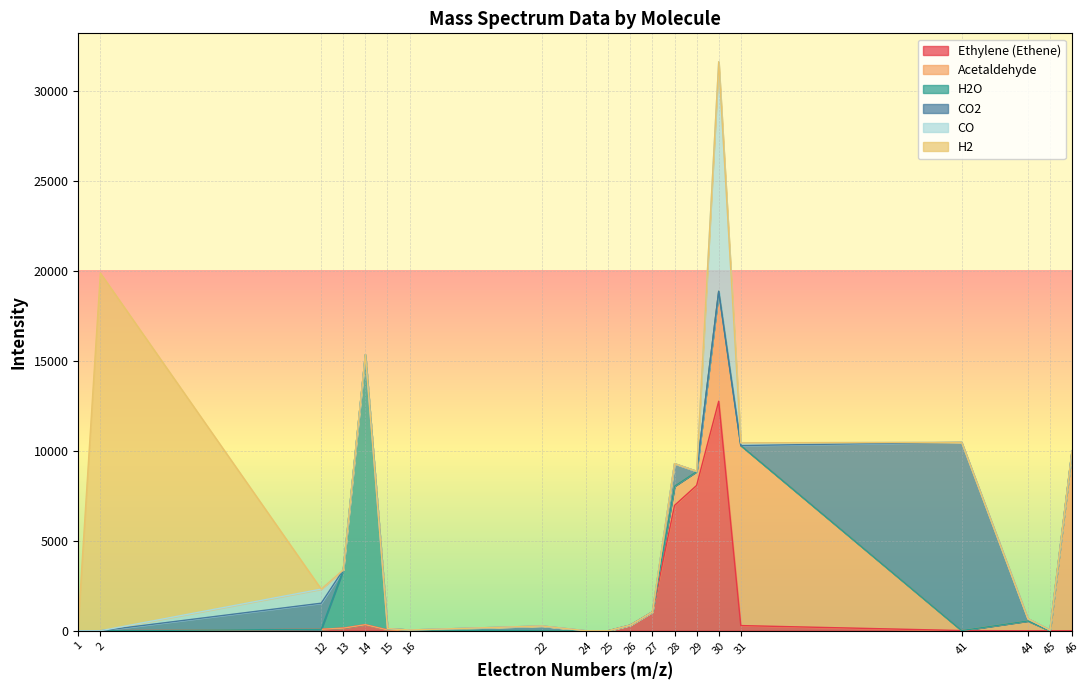

How many interior local peaks does the CO series have?

2